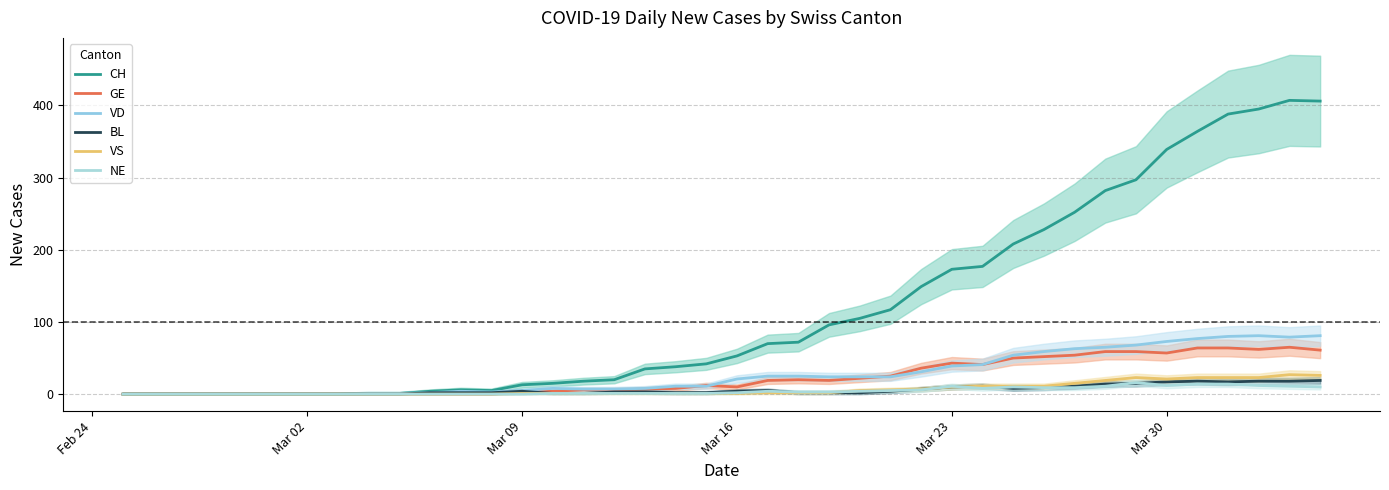

The NE series shows -11 at Mar 09. True or false?

False